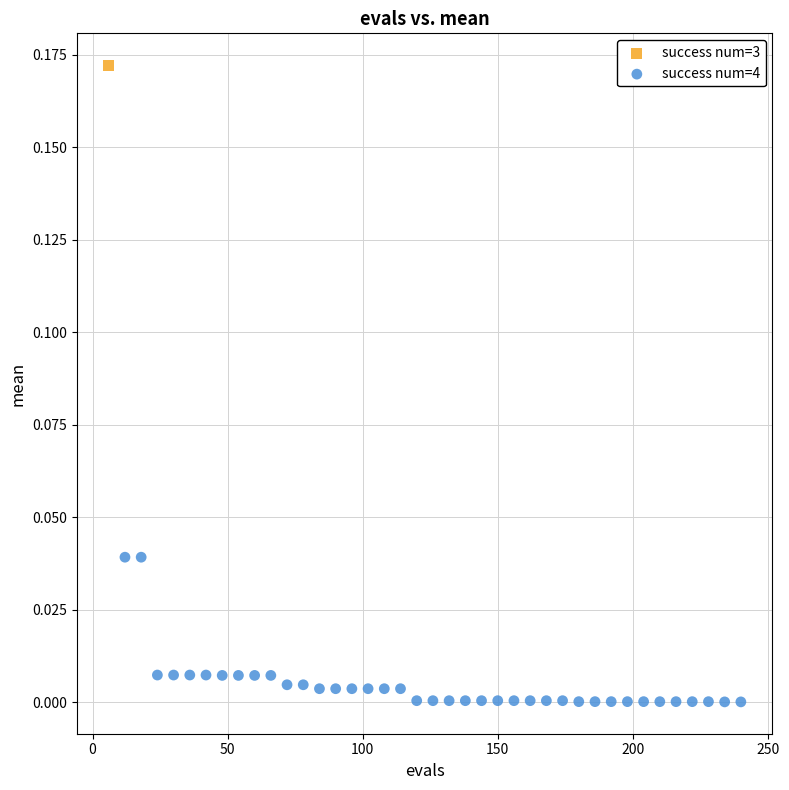

What are all the series names shown in the legend?

success num=3, success num=4